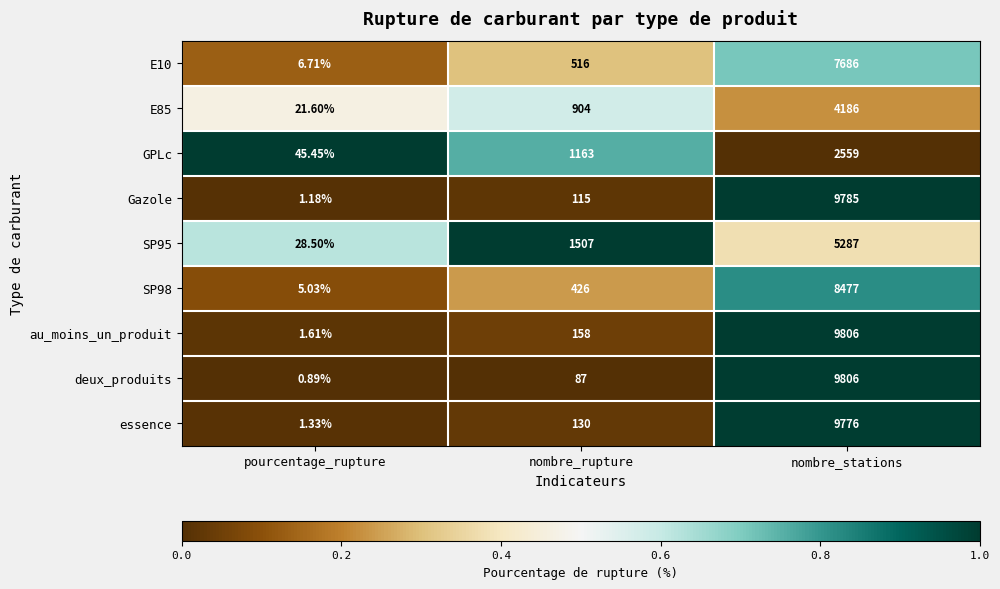

Where is essence nearest to the value 4888?

nombre_rupture